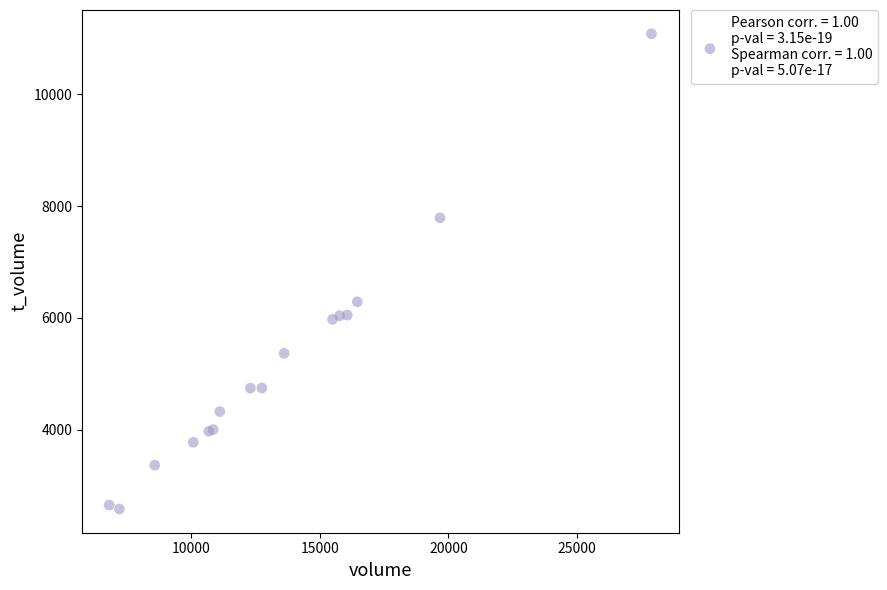

What Y value in the scatter plot is closest to 6832?

6287